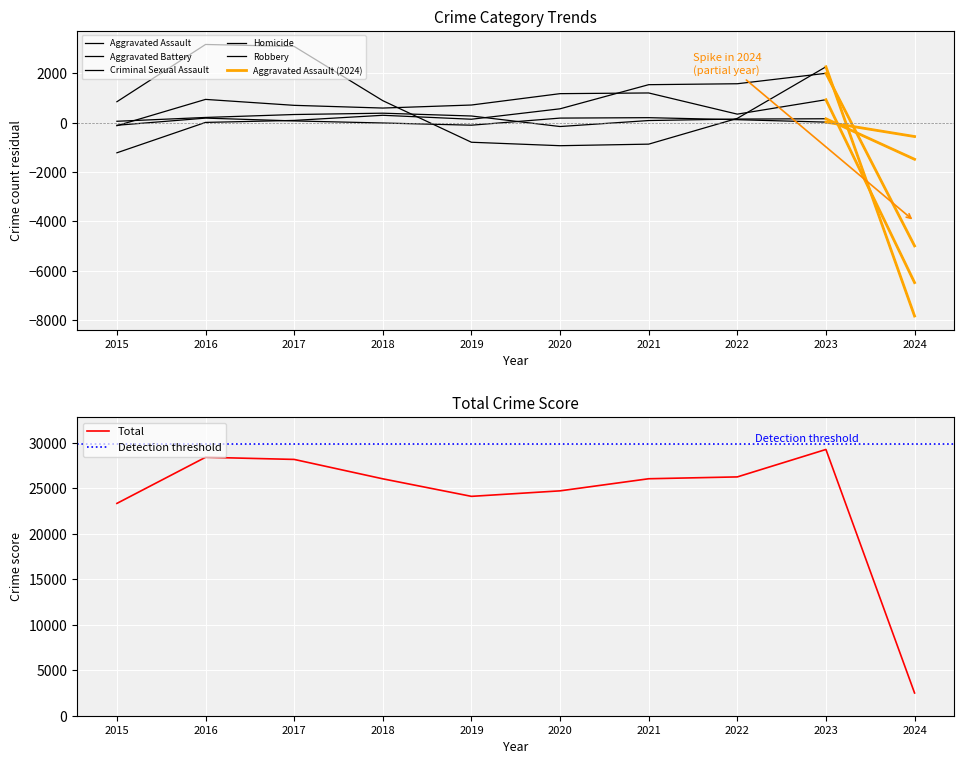

True or false: Robbery has more than 0 points higher than both neighbors.

True